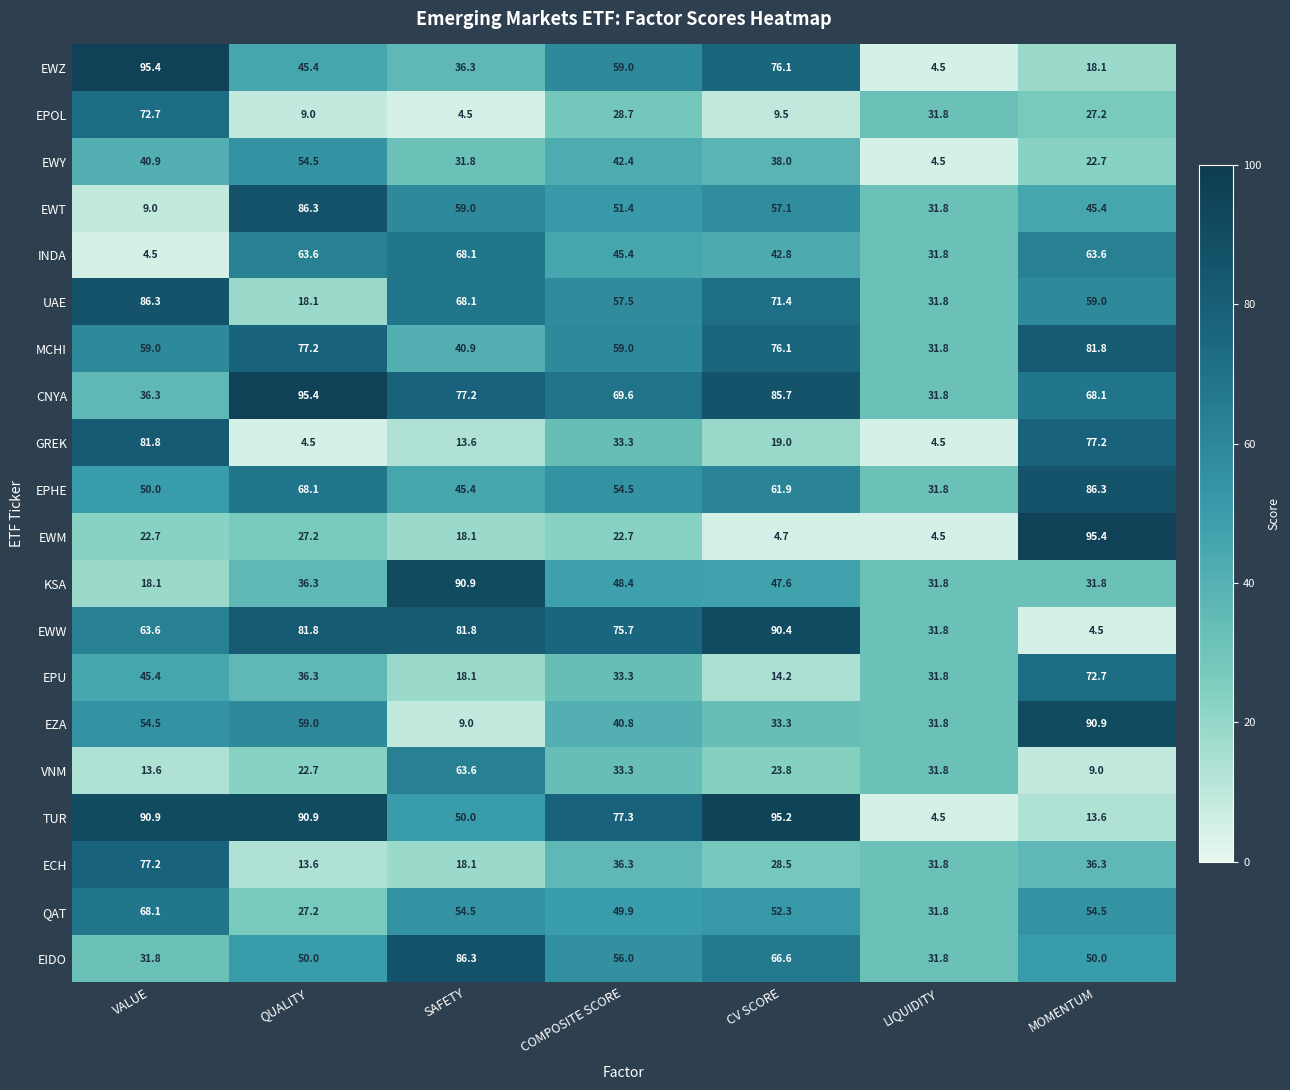

Is it true that EWM equals 22.7 at COMPOSITE SCORE?

True